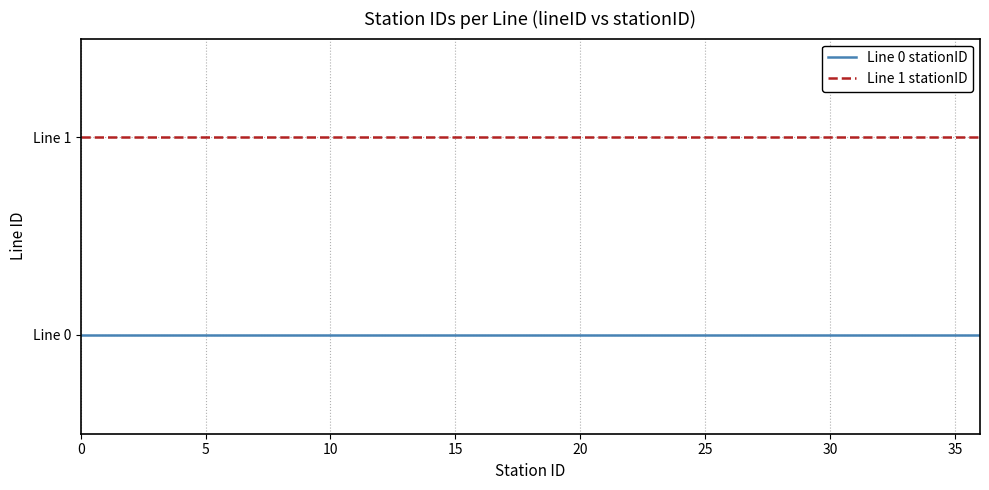

What is the value of the Line 1 stationID point at the 12th from the left?

1